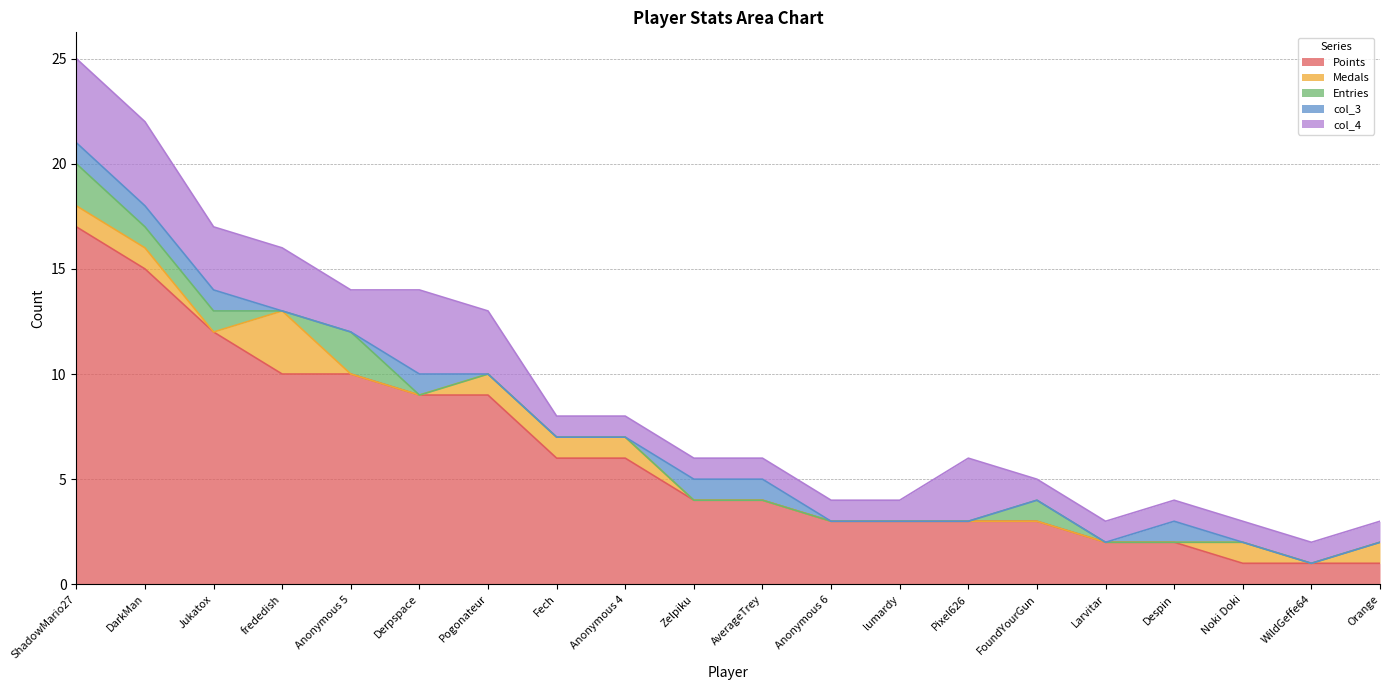

How many lines are shown in the chart?

5